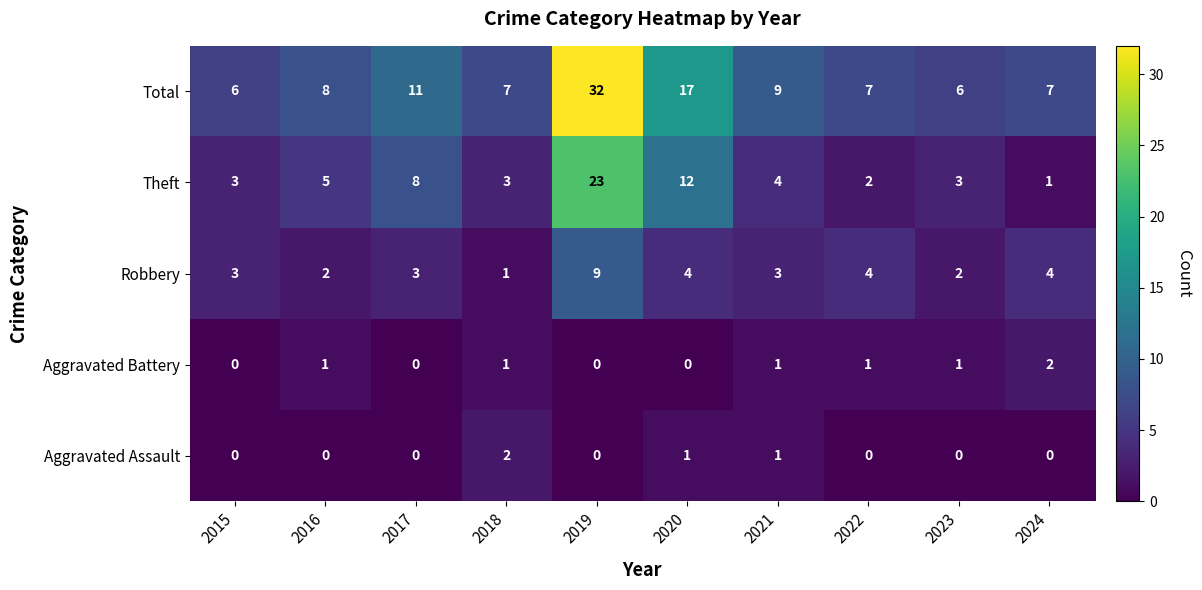

What value does the Theft series have at 2018?

3